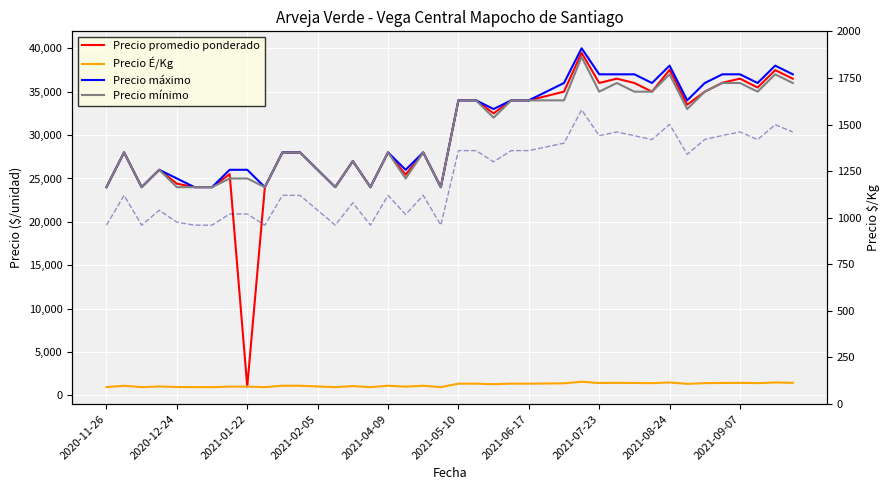

True or false: Precio É/Kg has a value of 1360 at 23.

True